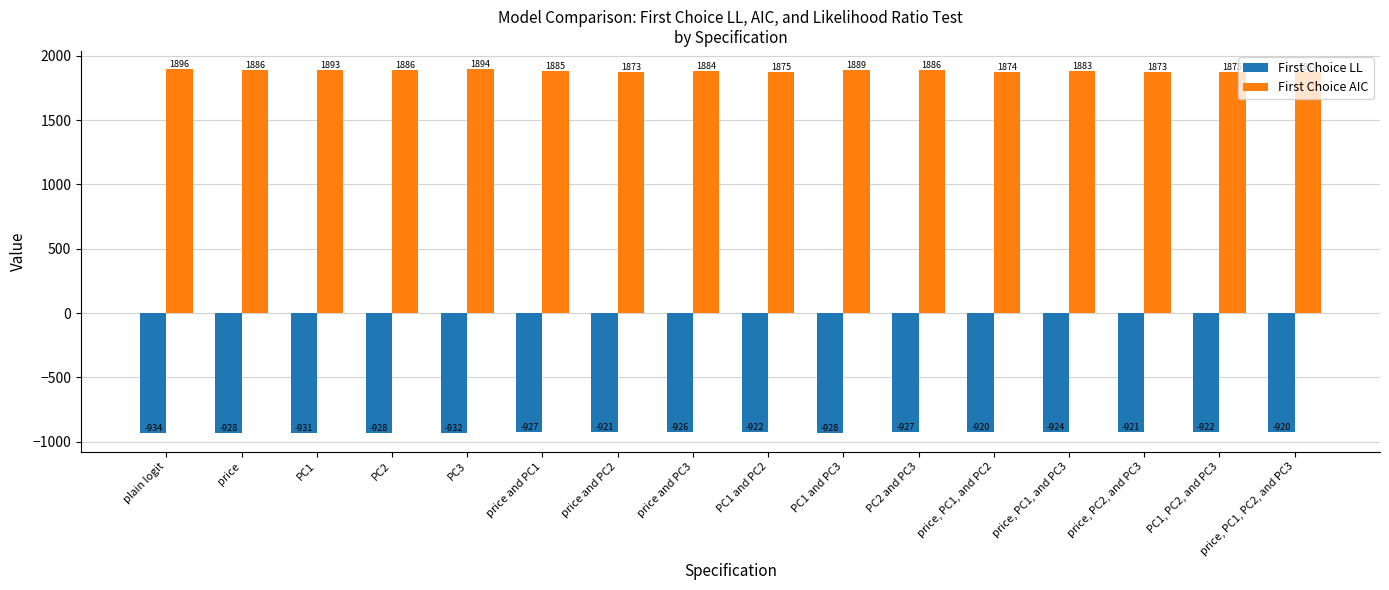

What position from the left is price, PC1, and PC2?

12